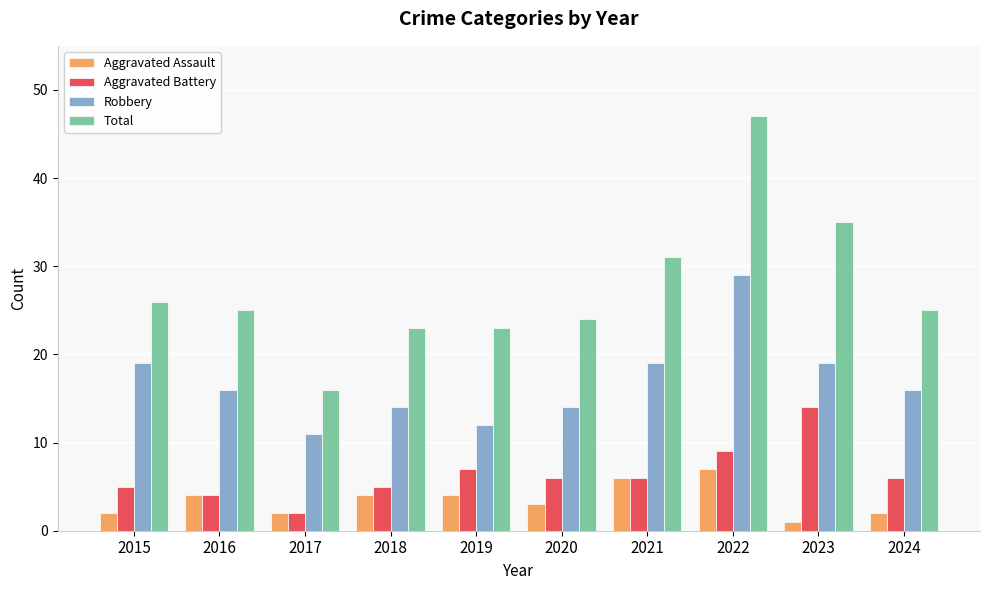

What is the difference between the highest and lowest values at 2019?

19